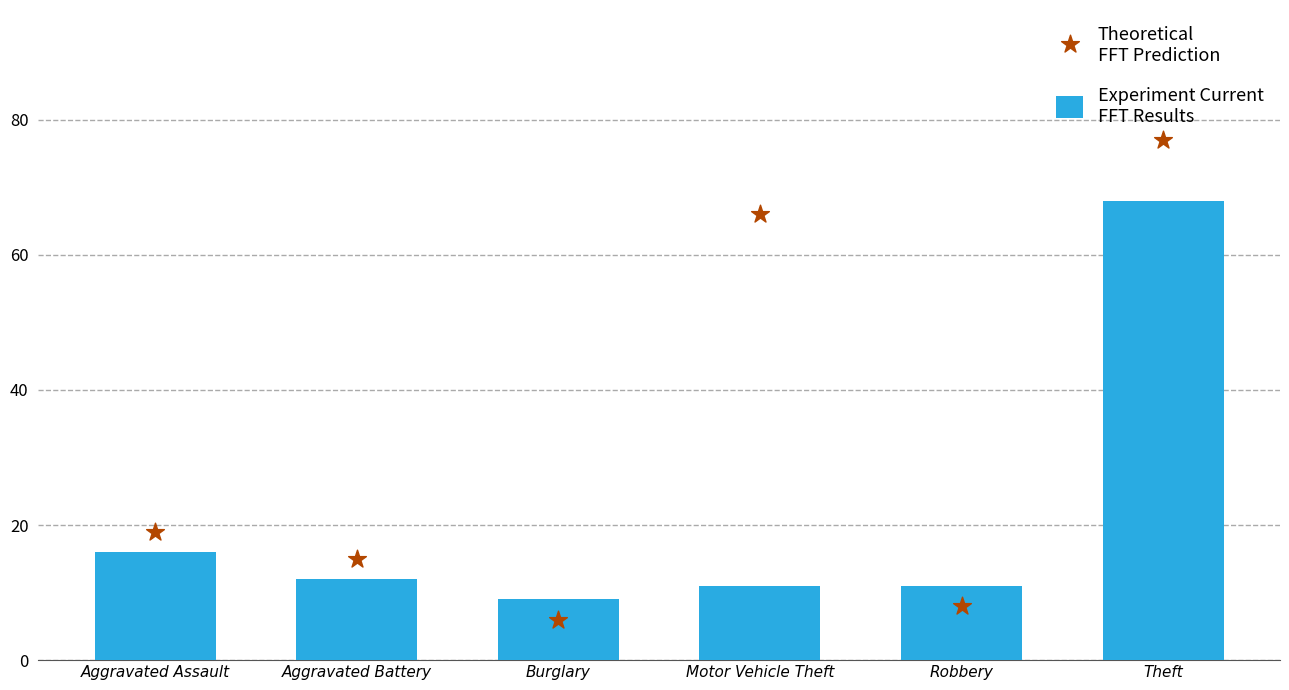

Is the value of Experiment Current
FFT Results at Motor Vehicle Theft greater than the value of Theoretical
FFT Prediction at Robbery?

Yes